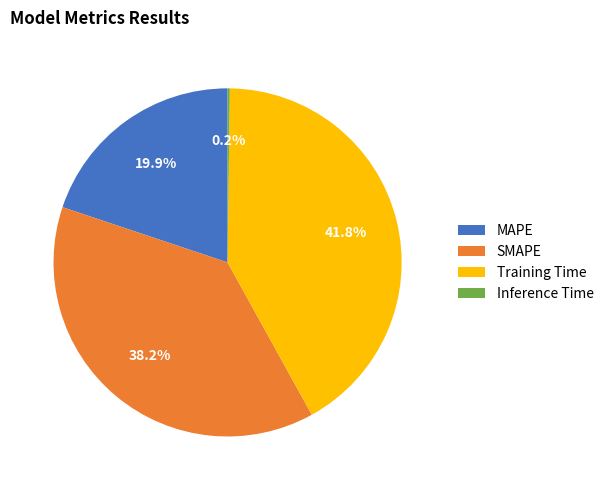

Is there any slice that represents more than half of the pie?

No